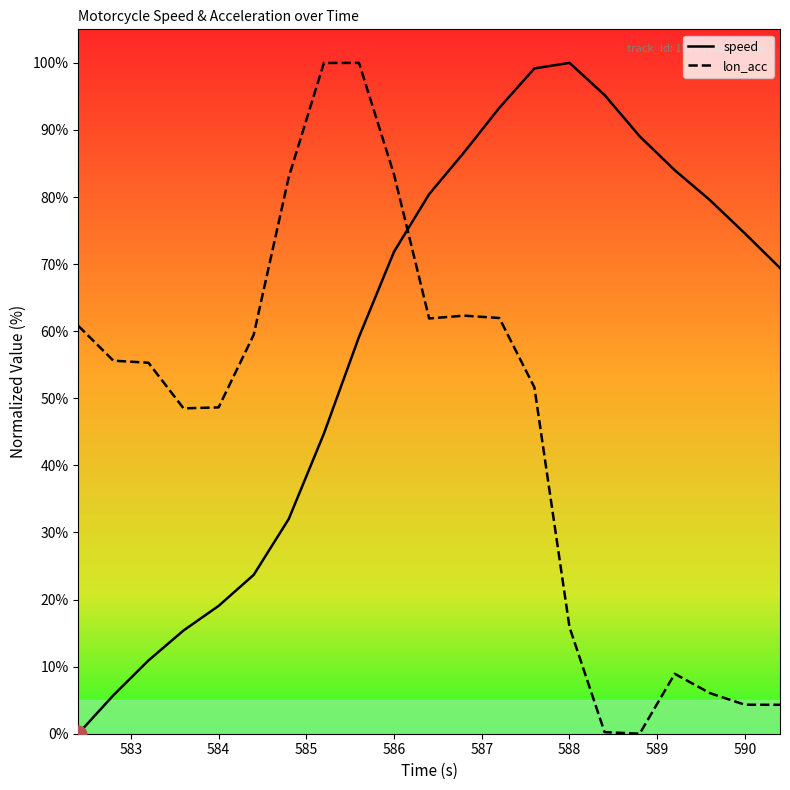

Rank the series by their average value, from highest to lowest.

speed, lon_acc